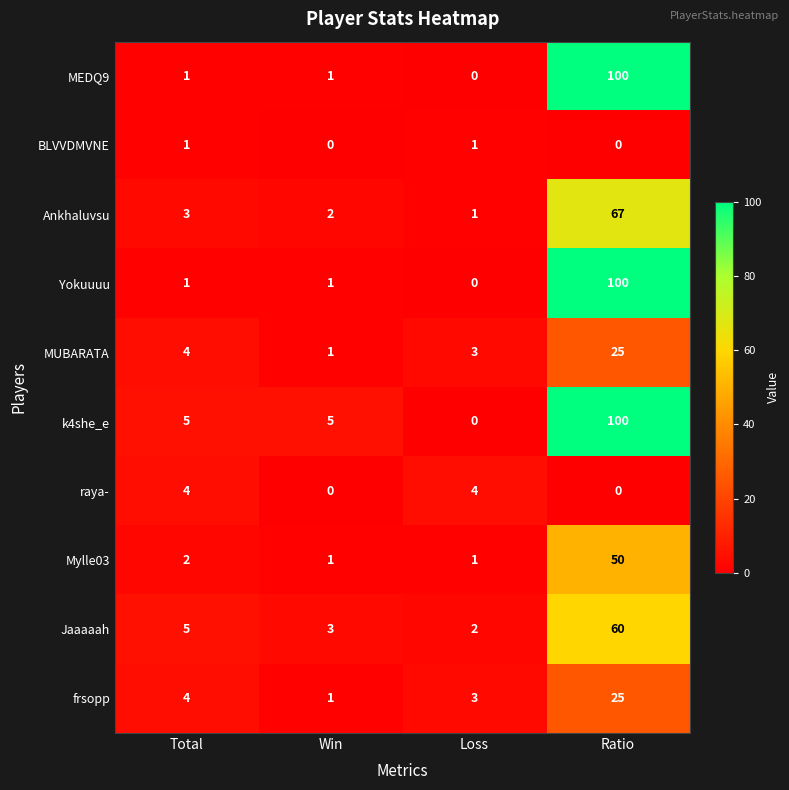

What is the sum of all MEDQ9 values?

102